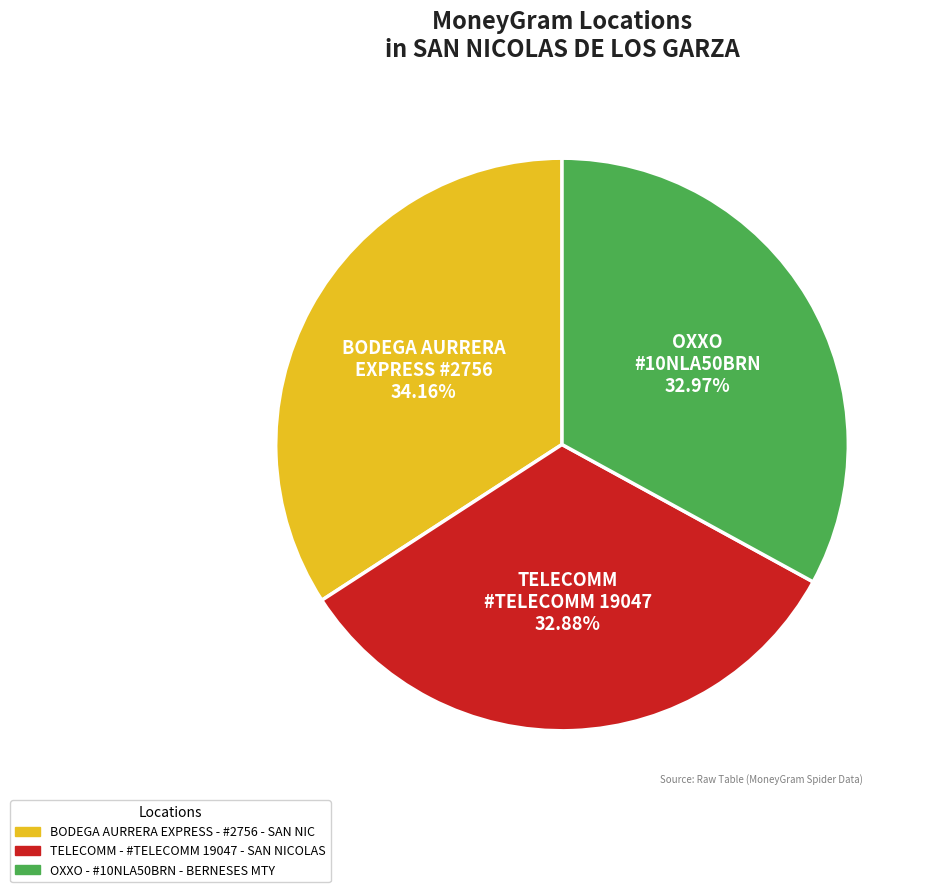

Which category has the biggest portion of the pie?

BODEGA AURRERA EXPRESS #2756